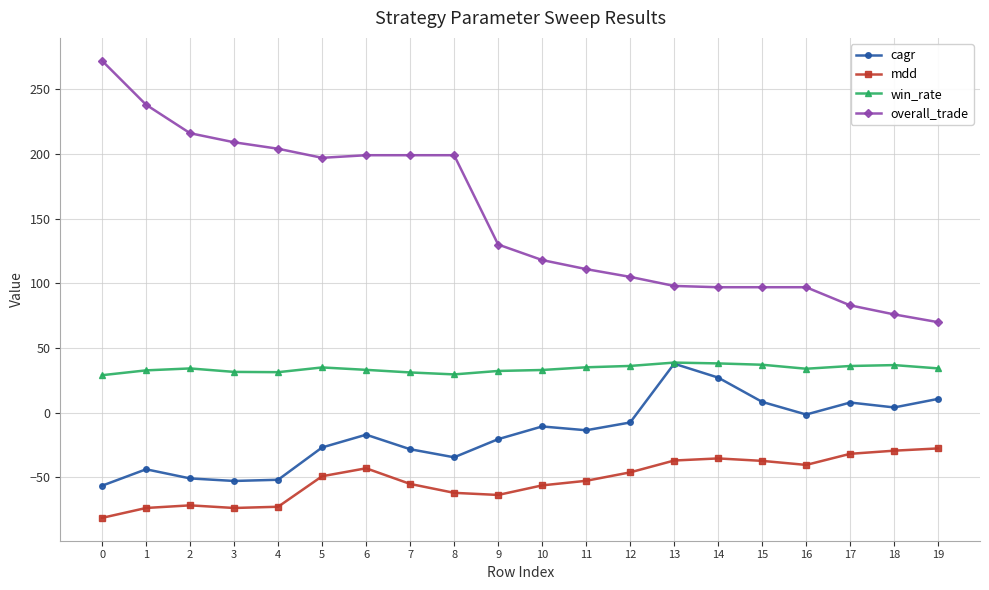

What are all the series names shown in the legend?

cagr, mdd, win_rate, overall_trade